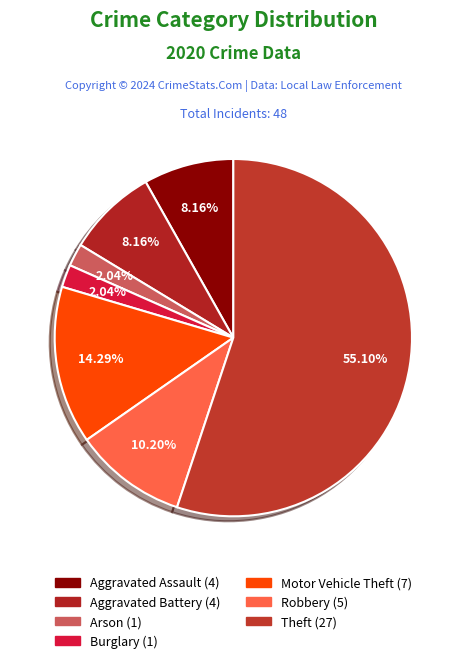

Is there any slice that represents more than half of the pie?

Yes